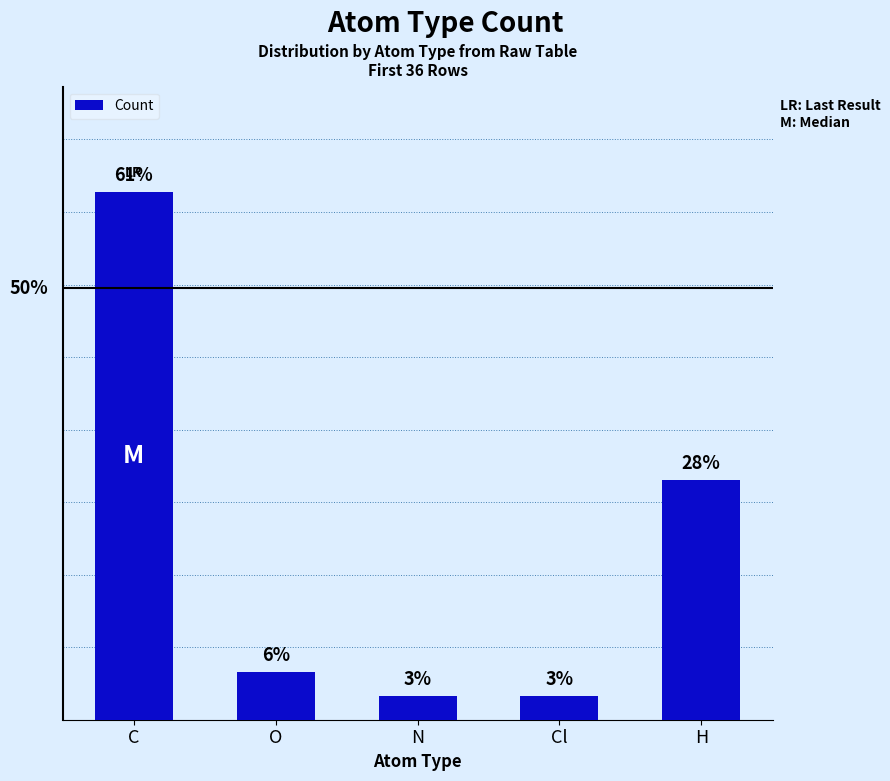

Does the chart contain any negative values?

No